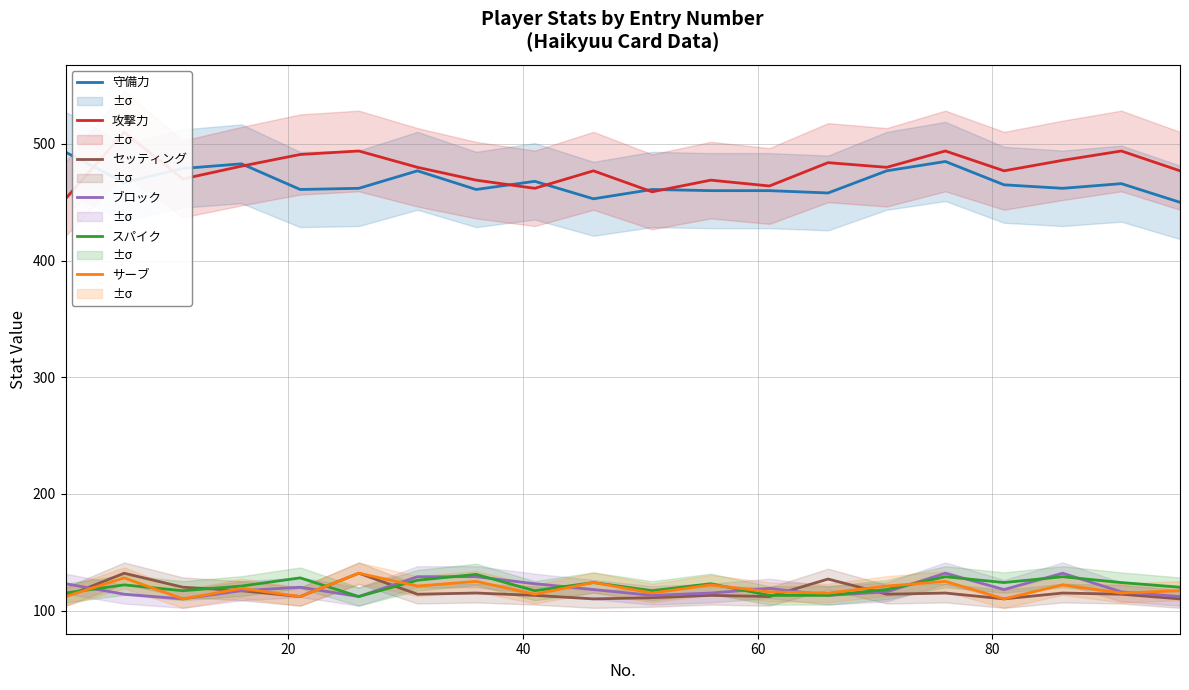

How many values in the サーブ series exceed 119?

9